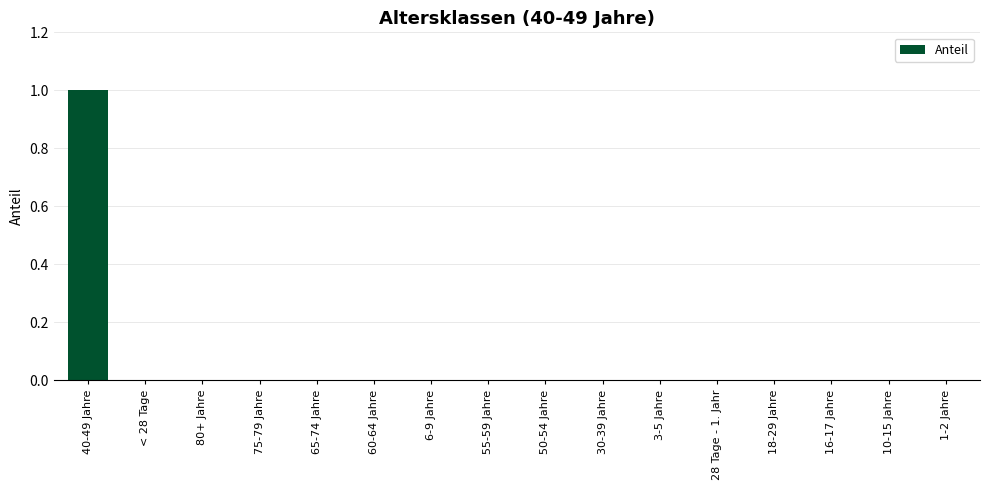

Reading right to left, extract all data points from this chart.

1-2 Jahre=0	10-15 Jahre=0	16-17 Jahre=0	18-29 Jahre=0	28 Tage - 1. Jahr=0	3-5 Jahre=0	30-39 Jahre=0	50-54 Jahre=0	55-59 Jahre=0	6-9 Jahre=0	60-64 Jahre=0	65-74 Jahre=0	75-79 Jahre=0	80+ Jahre=0	< 28 Tage=0	40-49 Jahre=1